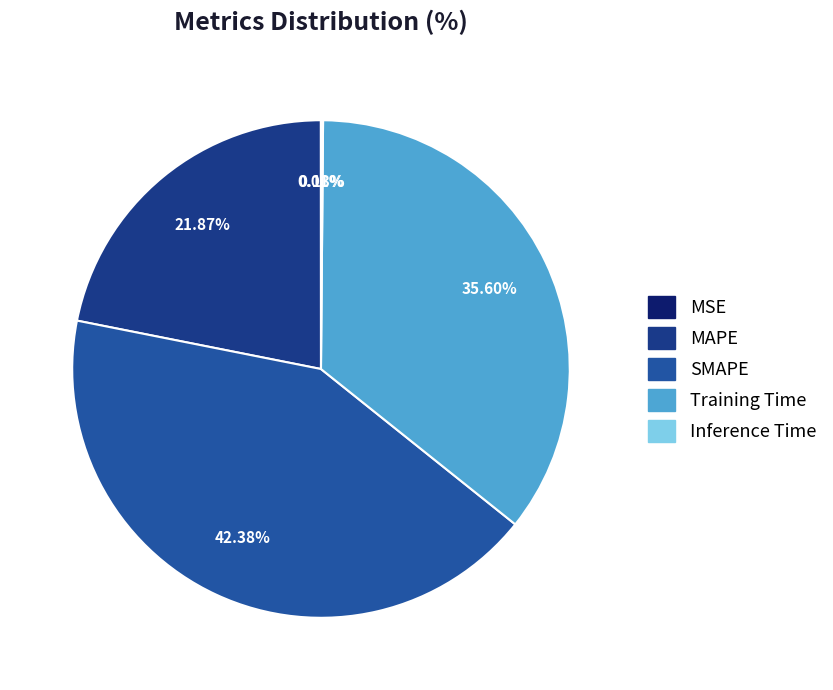

To the nearest percent, what is the combined percentage of SMAPE and Inference Time?

43%